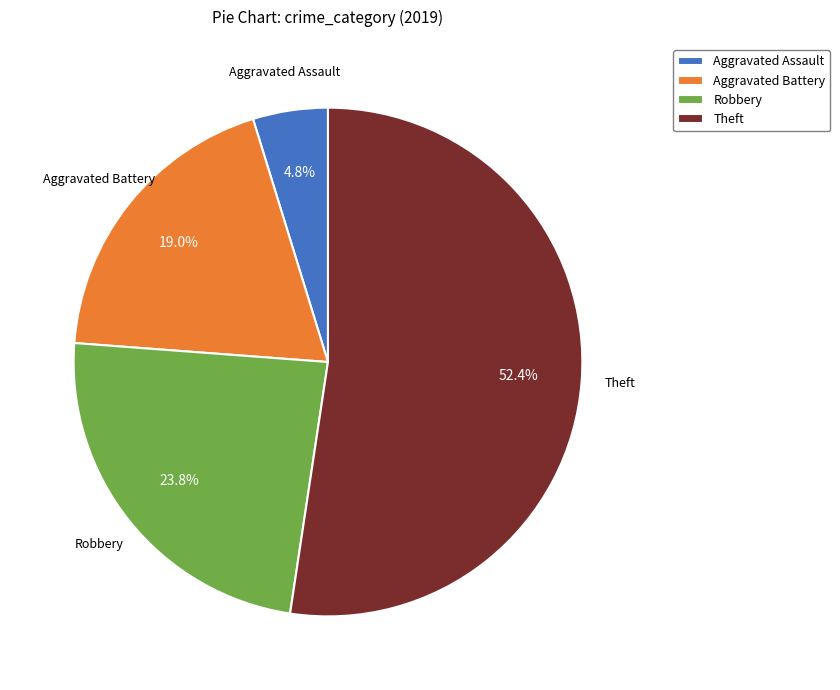

Between Robbery and Aggravated Assault, which is larger?

Robbery